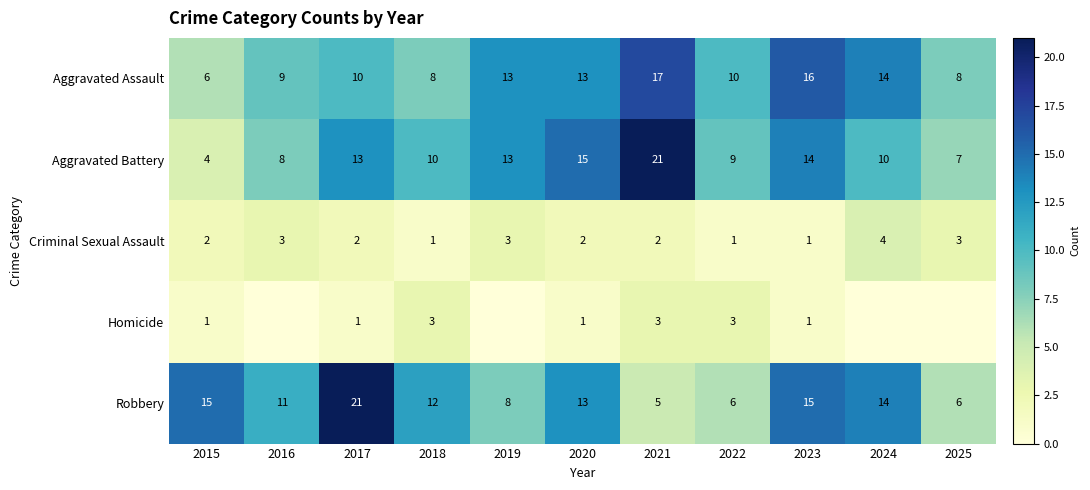

Where does the Aggravated Battery series first go above 10?

2017